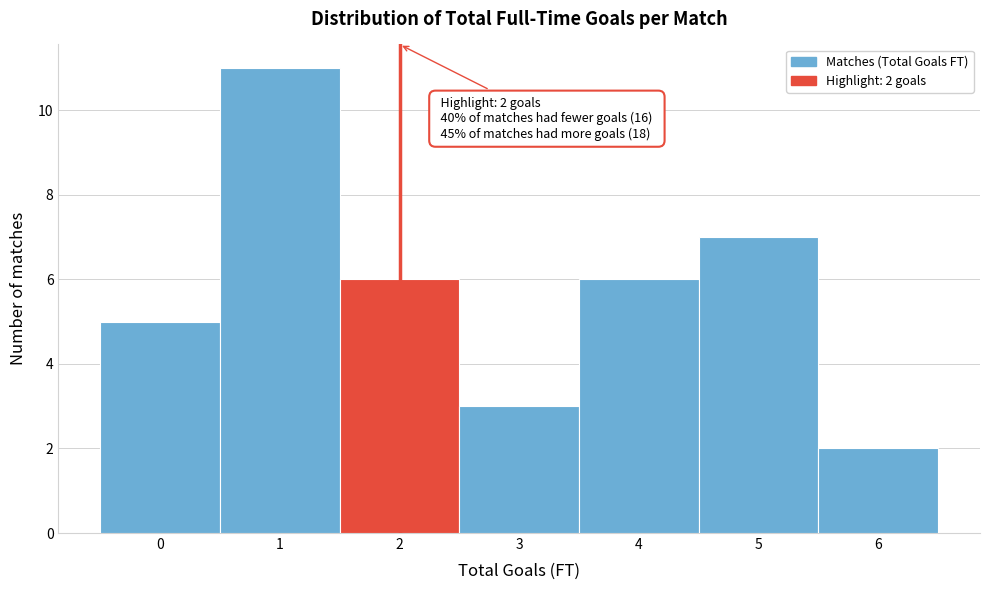

Which range on the x-axis has the tallest bar?

0.5 to 1.5